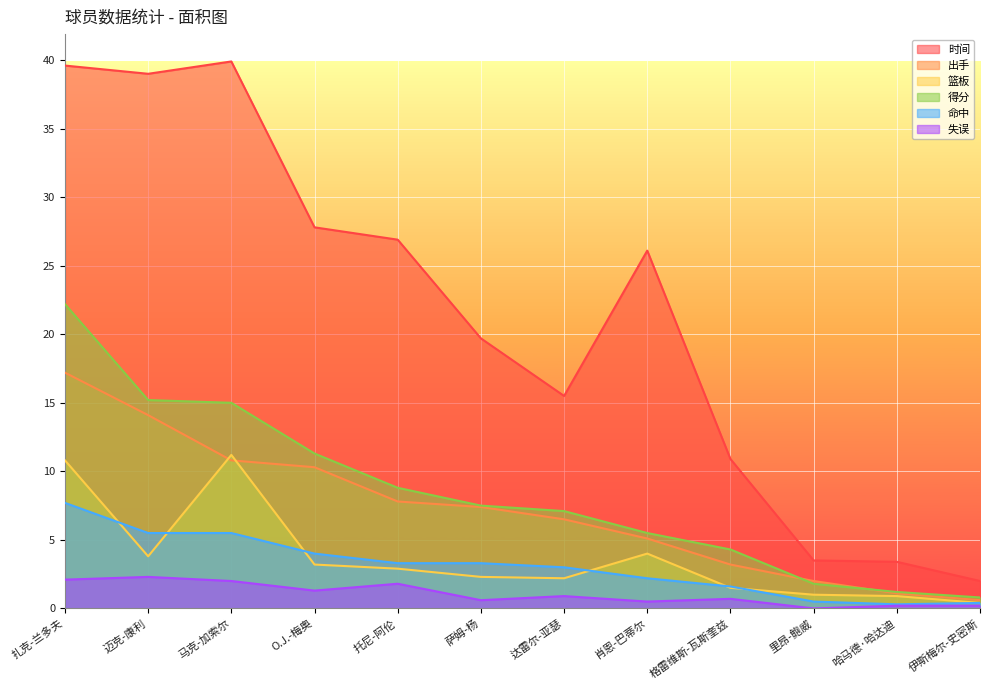

At which category is the sum across all series the highest?

扎克-兰多夫